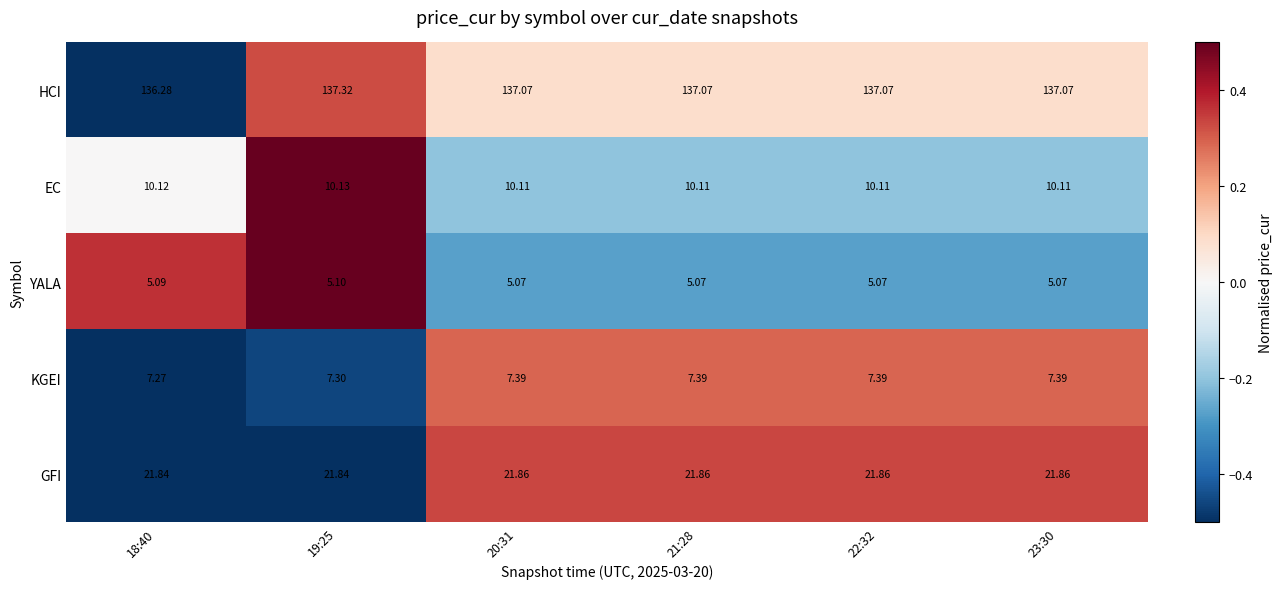

How many distinct data groups are displayed?

5